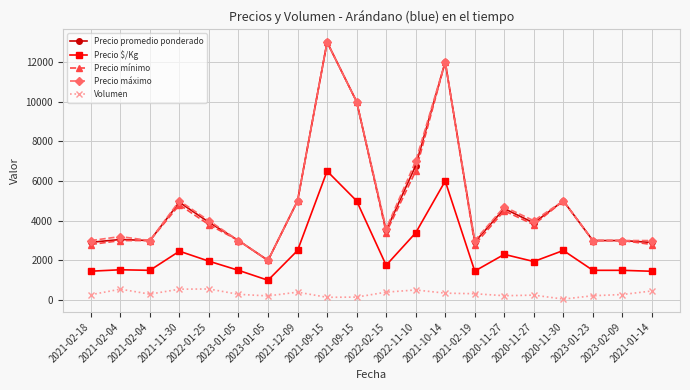

Read the Precio máximo value at 2021-02-18, to the nearest 50.

3000